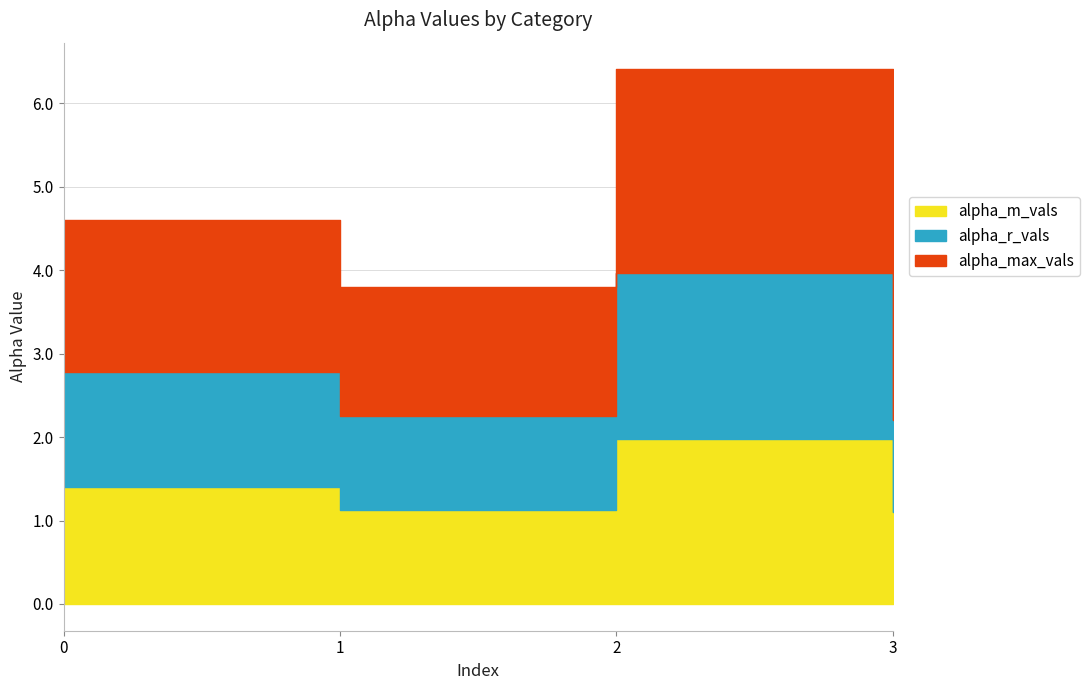

Which series has the widest spread of values?

alpha_max_vals